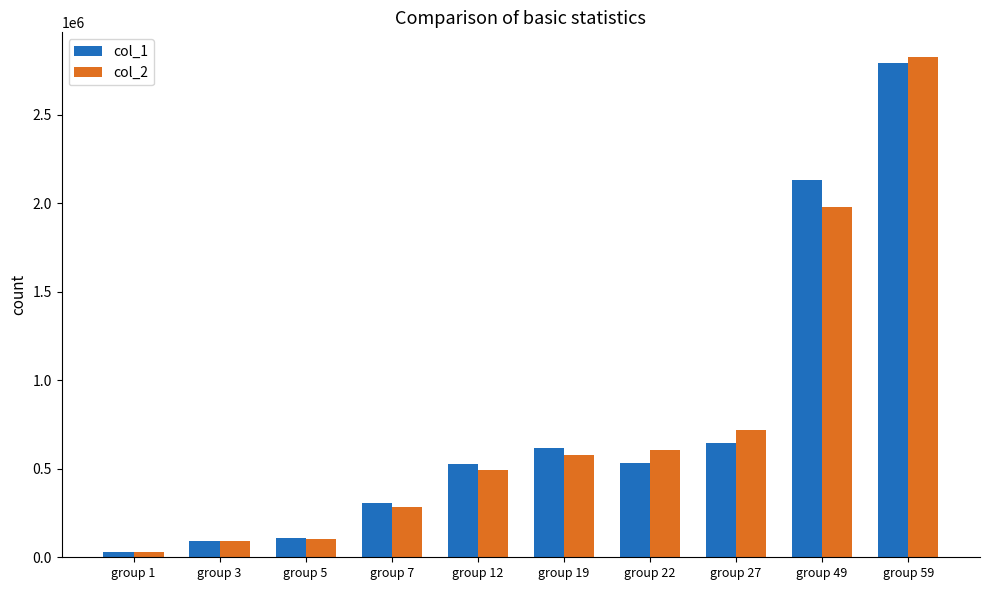

What are all the series names shown in the legend?

col_1, col_2